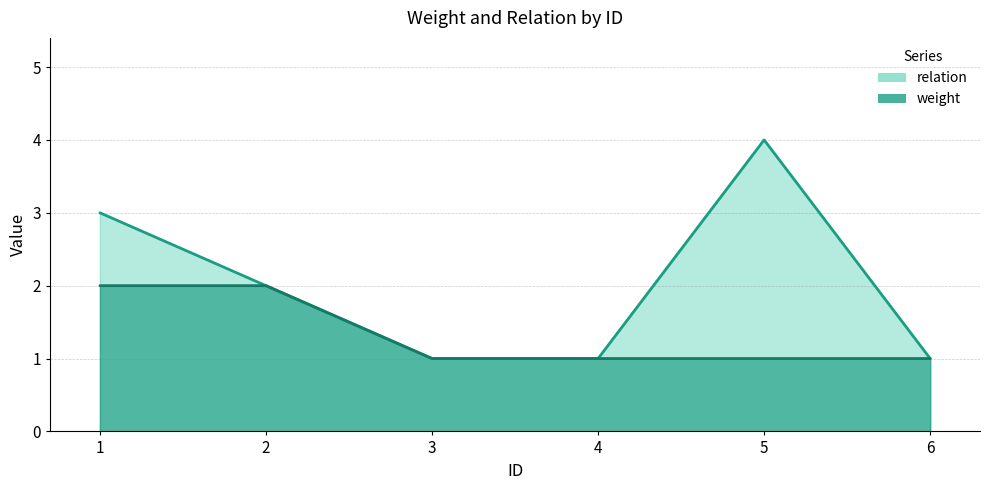

At which label does weight reach its peak?

1